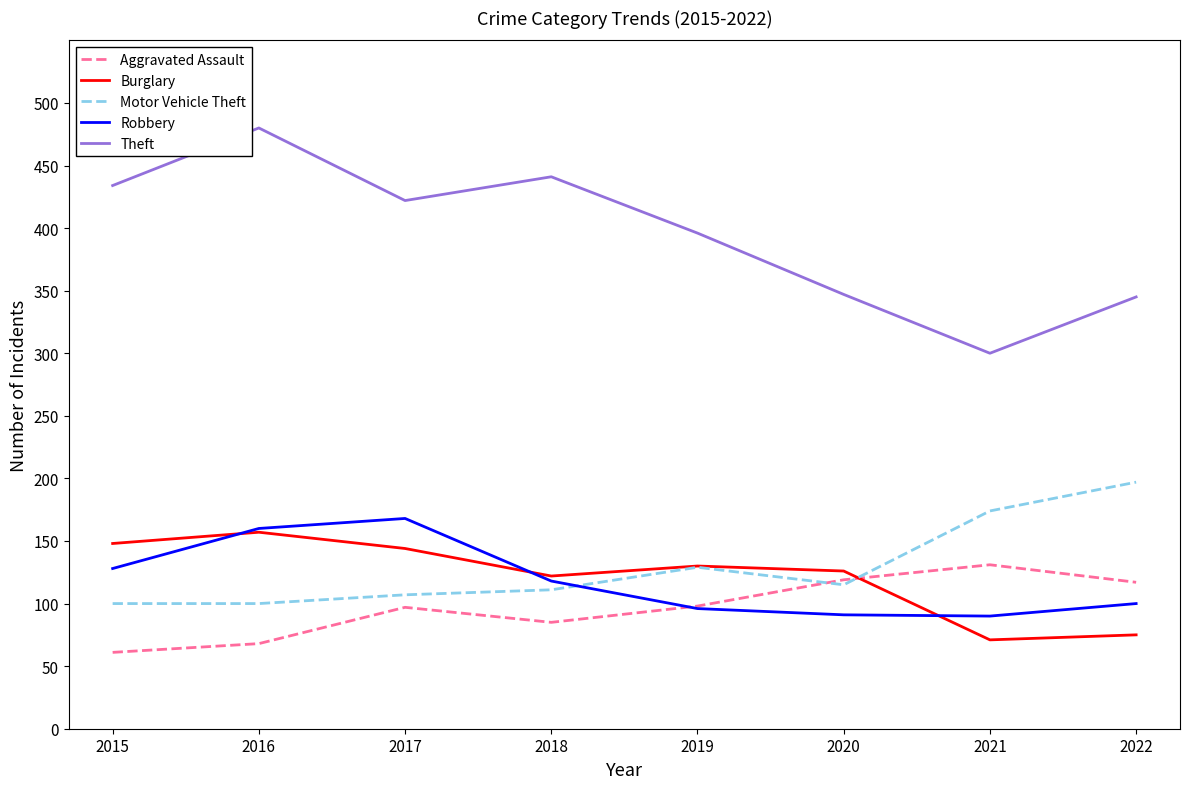

Between 2021 and 2022, which series saw the biggest shift?

Theft